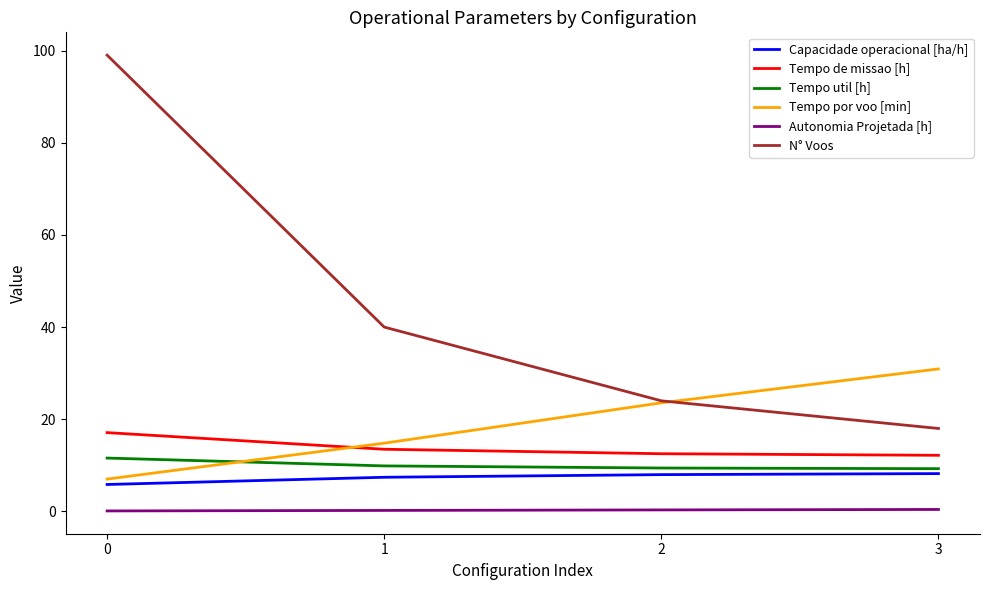

The value of Tempo de missao [h] at 2 is 5.1. True or false?

False